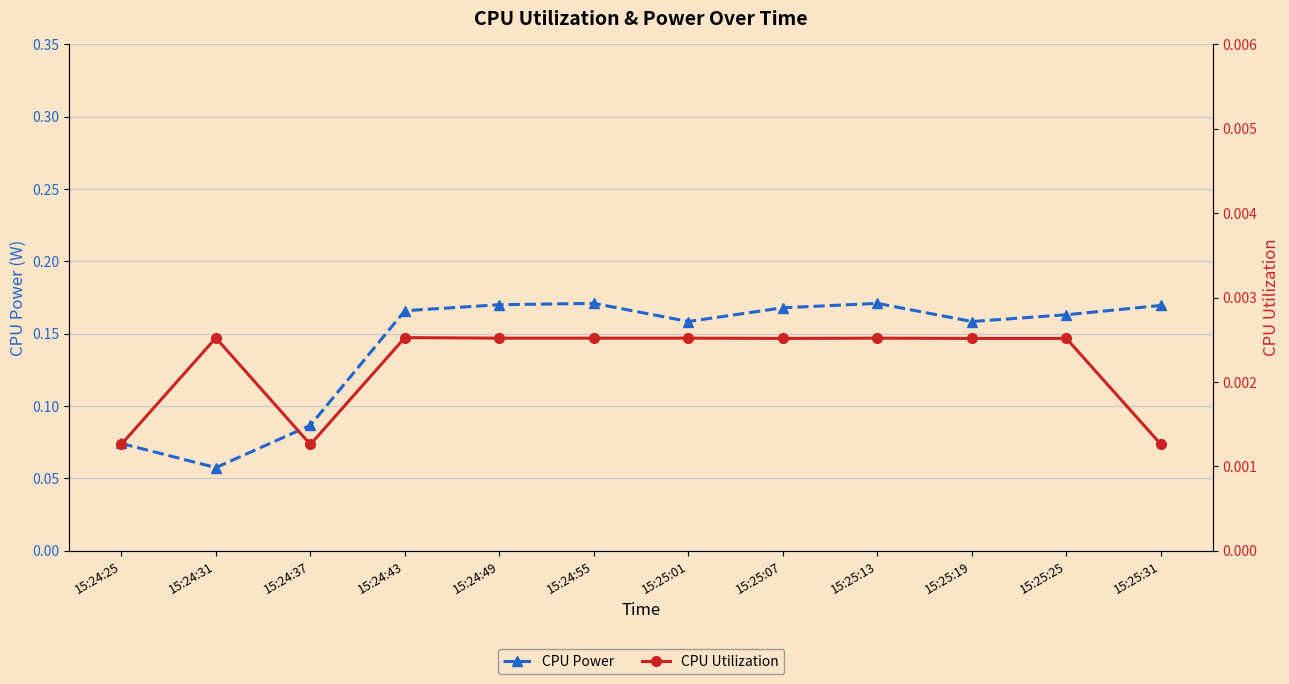

At which category does the chart reach its peak across all series?

15:24:55